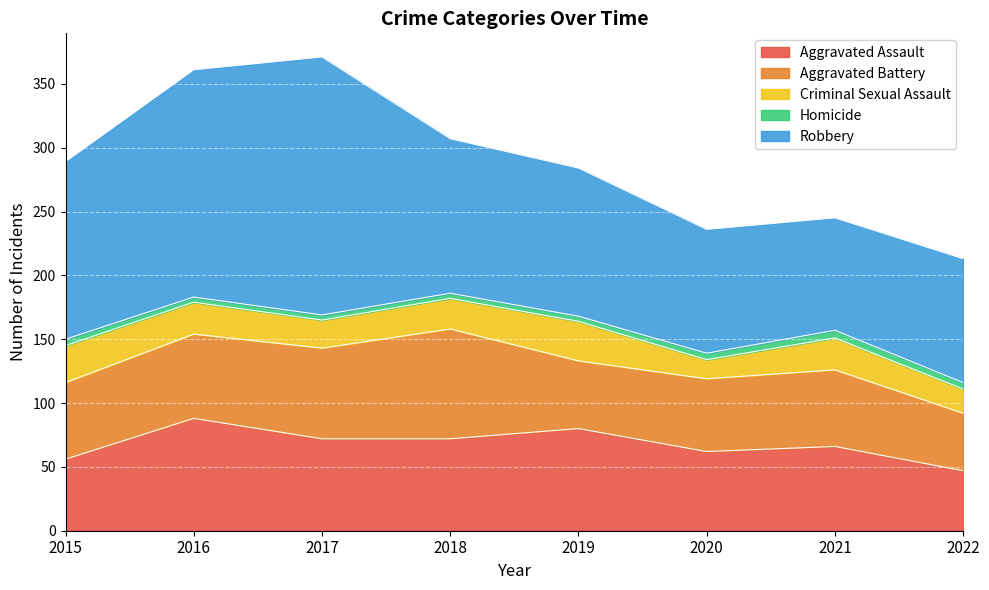

What is the value of the Criminal Sexual Assault point at the 7th from the left?

25